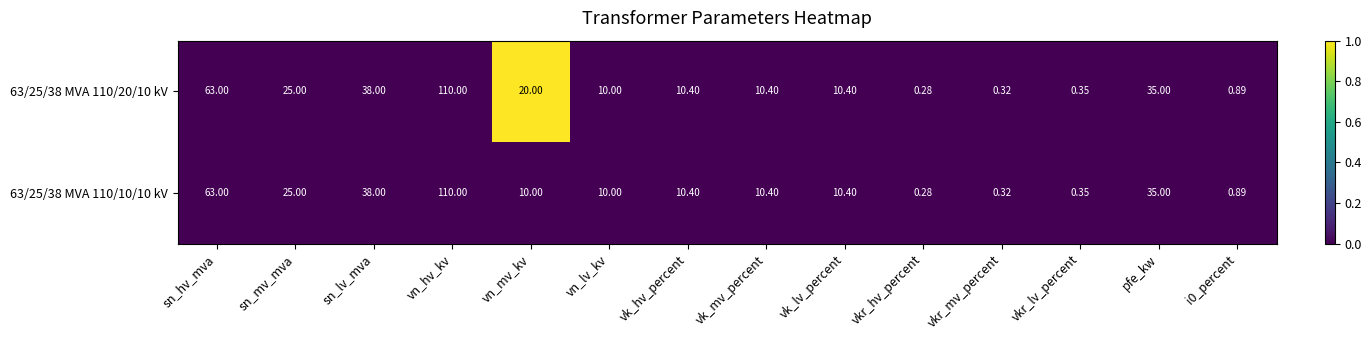

Which series has the largest total across all categories?

63/25/38 MVA 110/20/10 kV